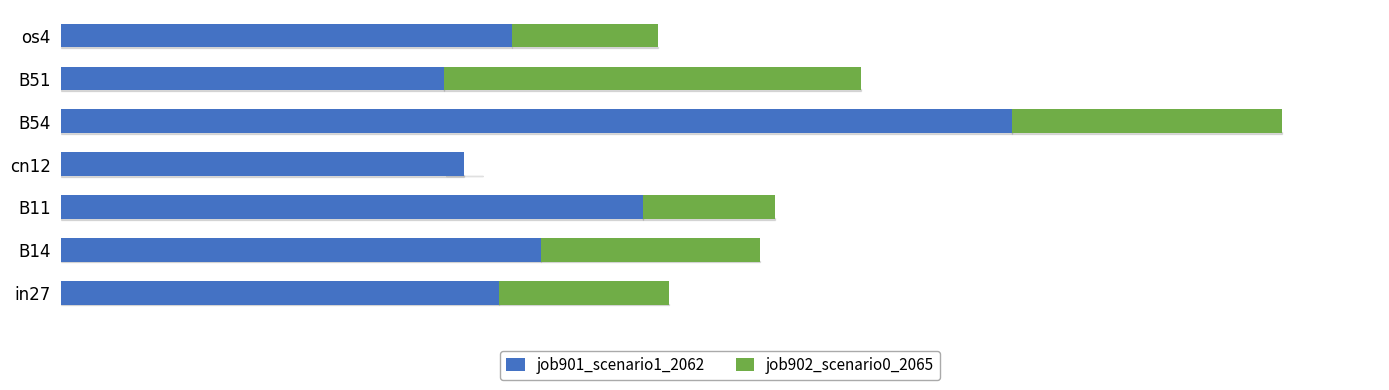

What are all the series names shown in the legend?

job901_scenario1_2062, job902_scenario0_2065